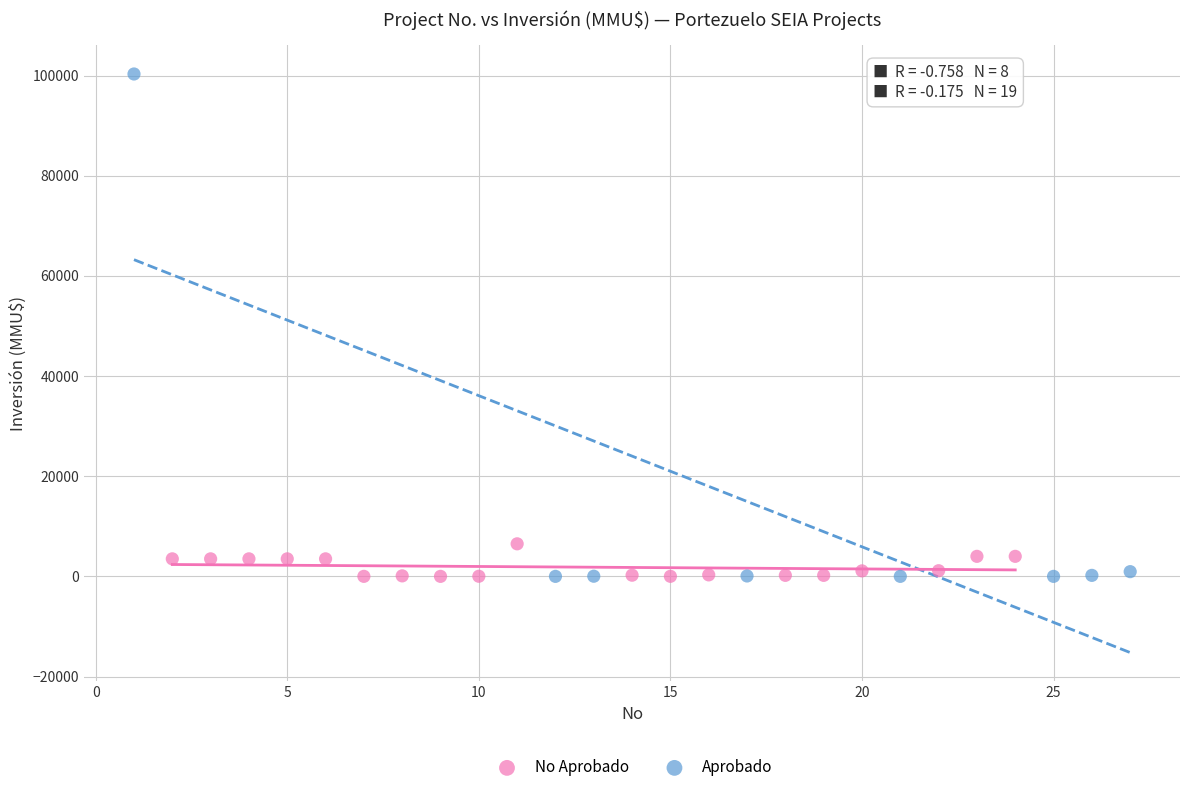

Which series has the widest spread of Y values?

Aprobado